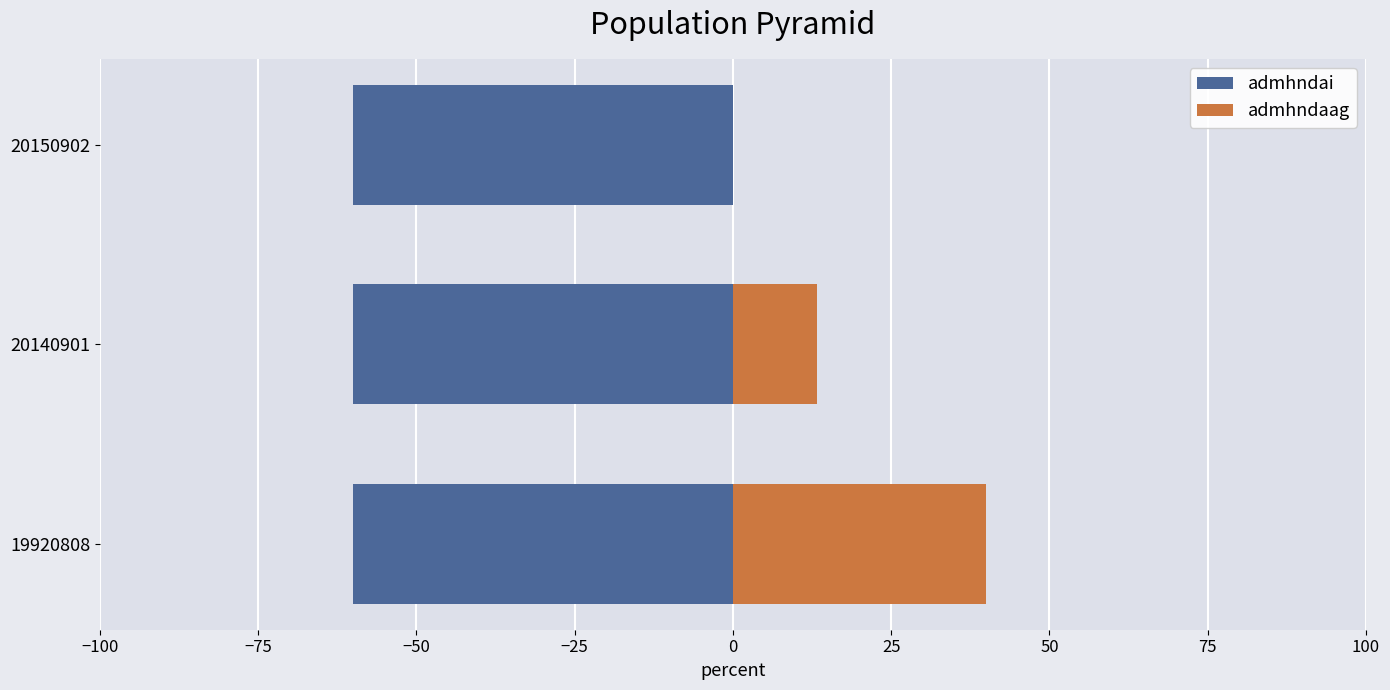

How many groups of bars are there?

3